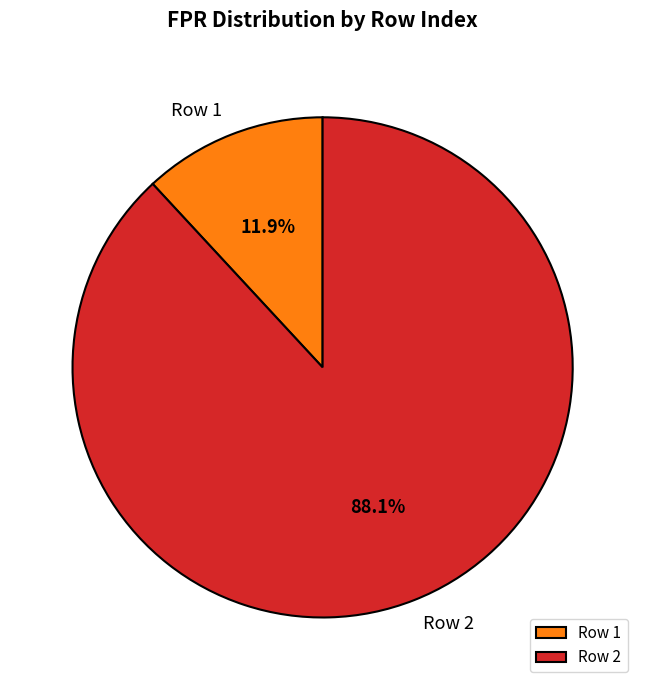

Between Row 1 and Row 2, which is larger?

Row 2